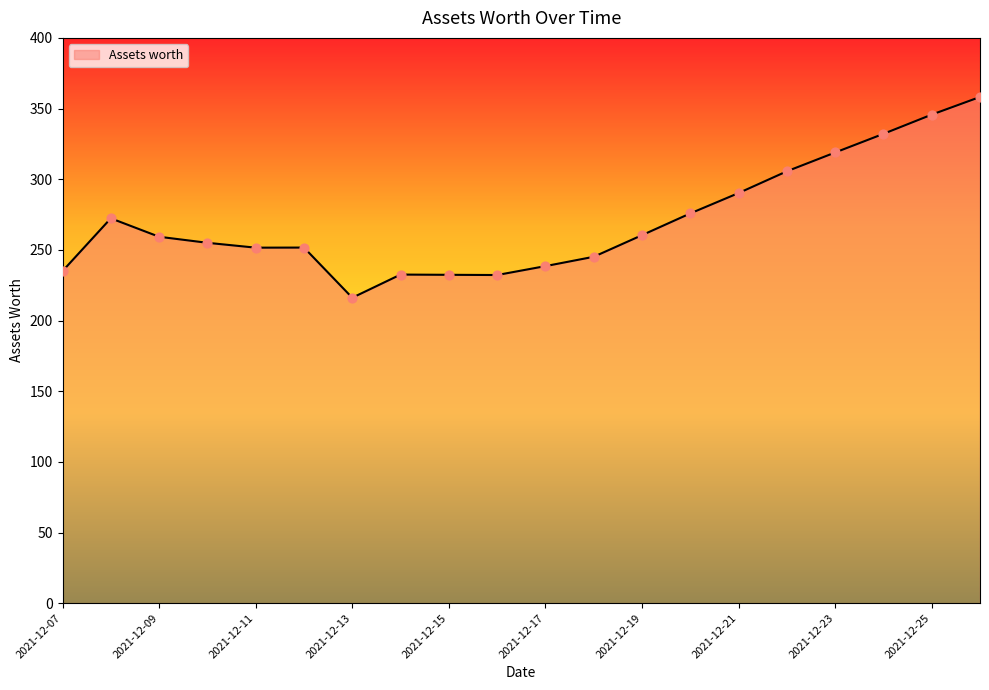

What is the greatest value displayed?

358.2